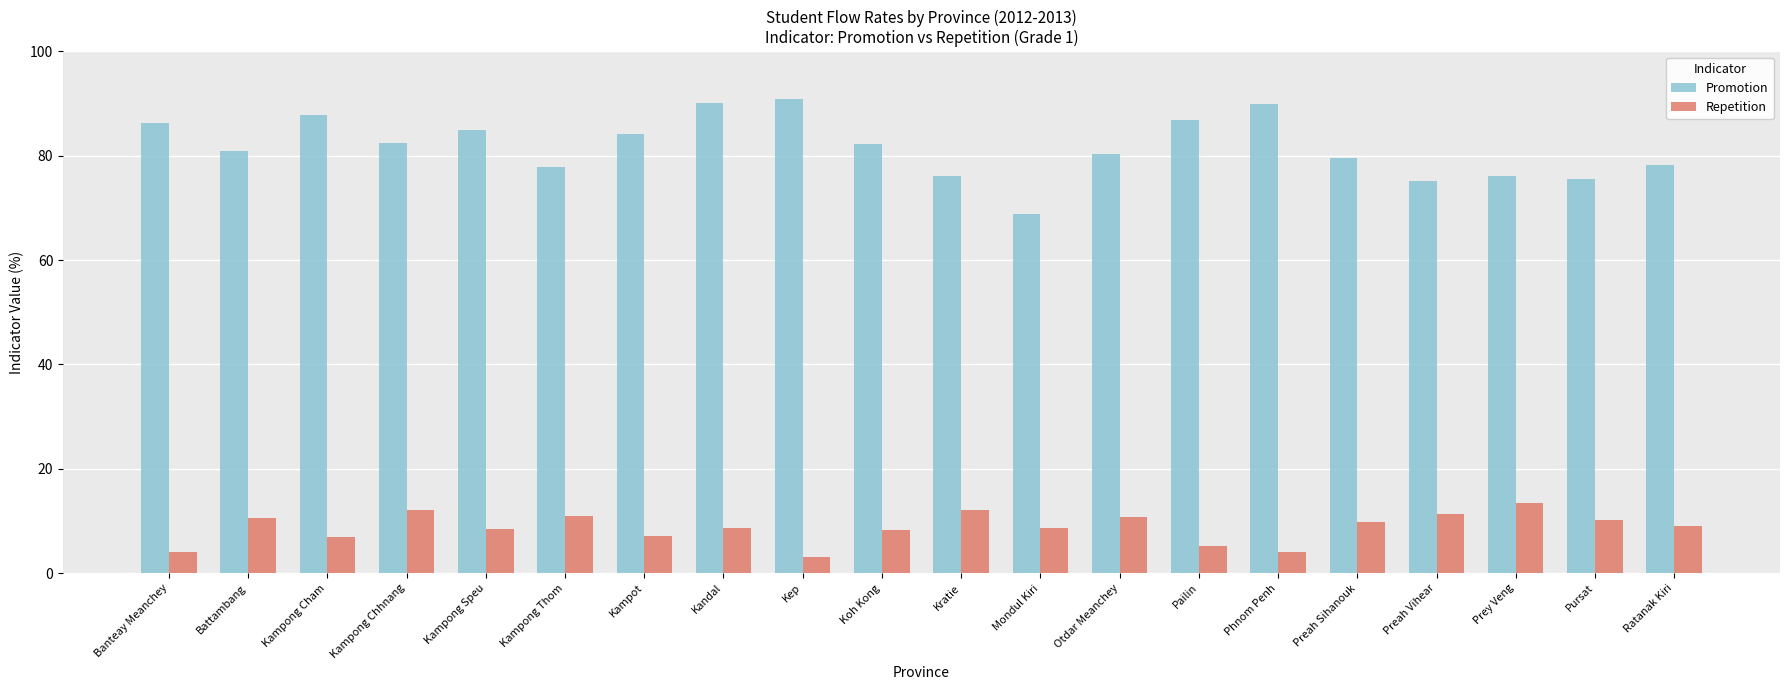

What position from the right is Kratie?

10